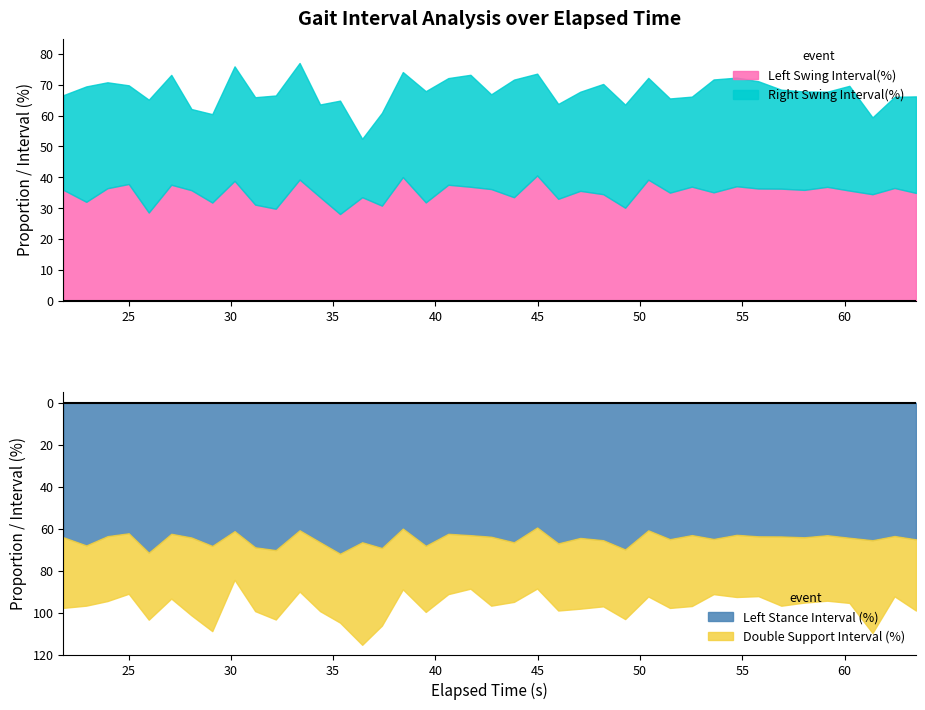

What is the value of the right_swing point at the 40th from the left?

31.3